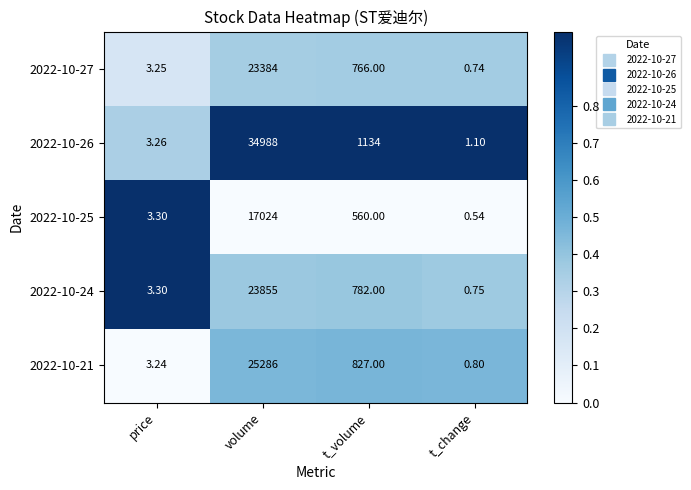

Which category has the highest value in the 2022-10-21 series?

volume